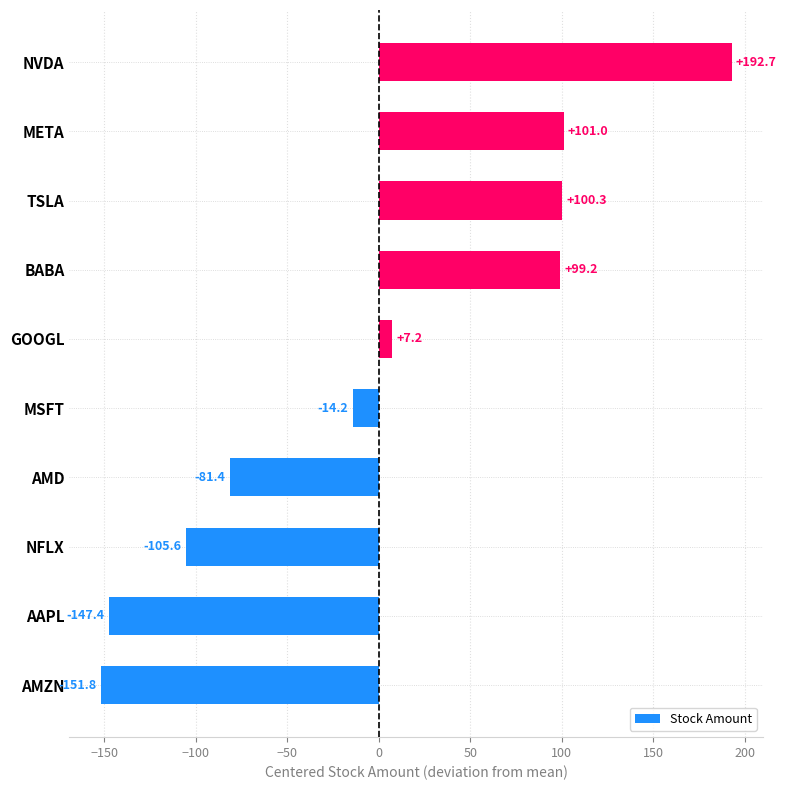

Read the value at TSLA.

100.3